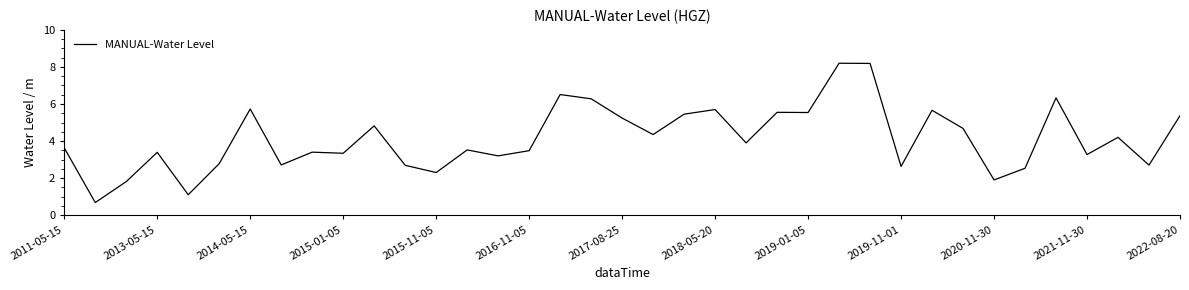

What is the difference between the maximum and minimum values?

7.5